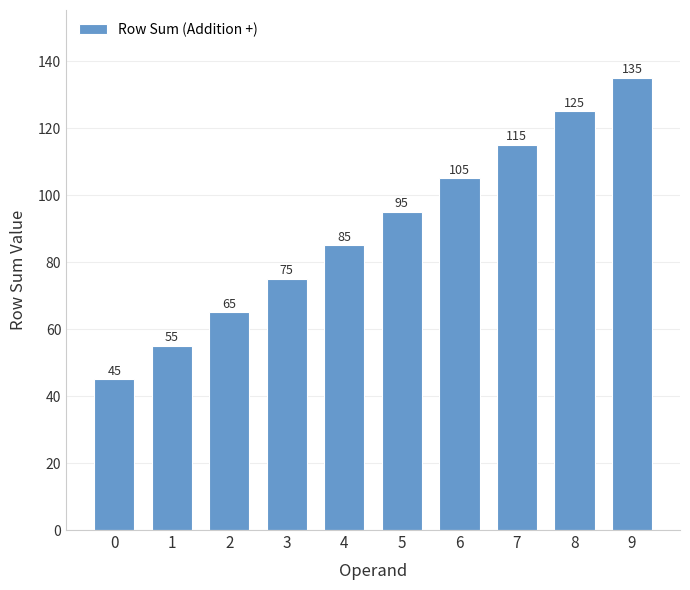

Which label corresponds to the largest value in the chart?

9